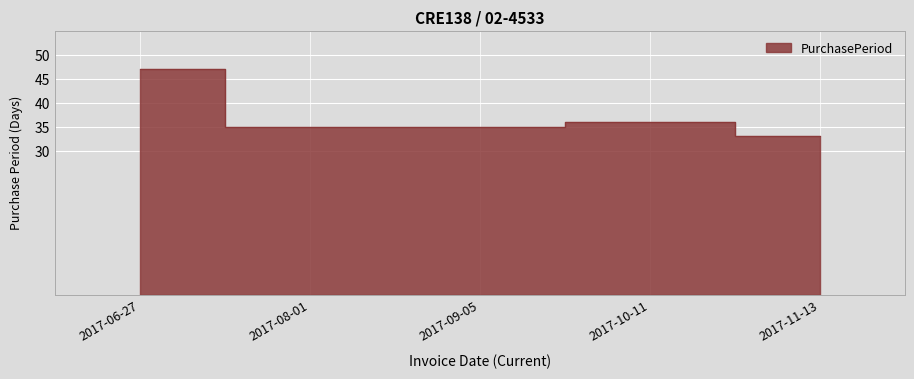

What is the difference between the maximum and second lowest values?

12